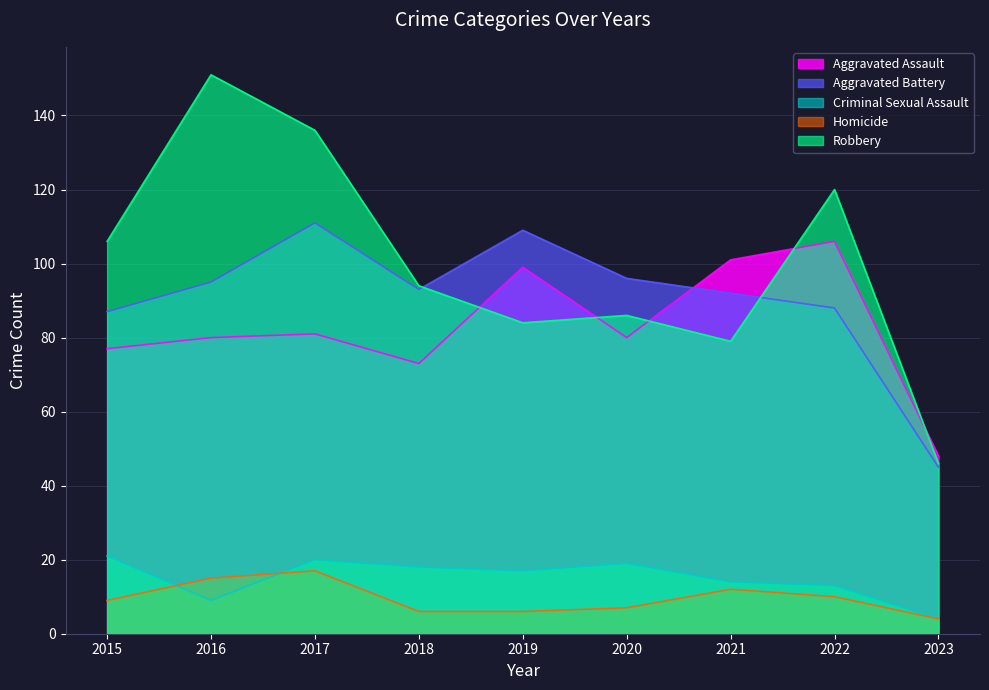

At which category is the sum across all series the highest?

2017